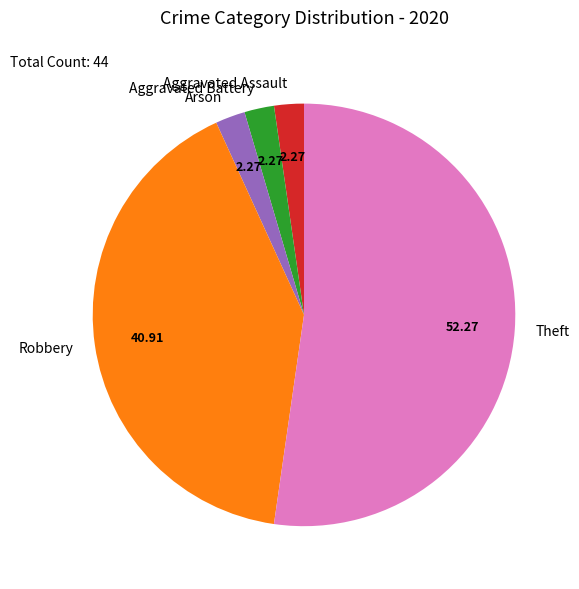

Is it true that Aggravated Assault is 9% of the pie?

False